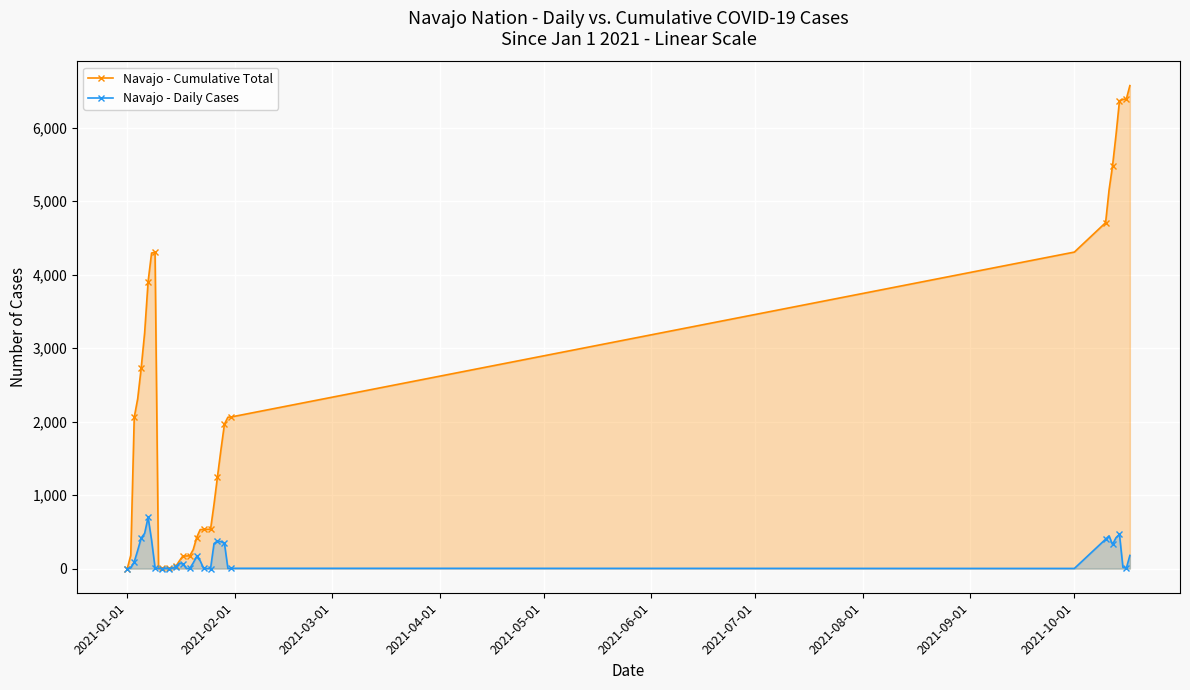

How many positive values does the Navajo - Daily Cases series have?

39